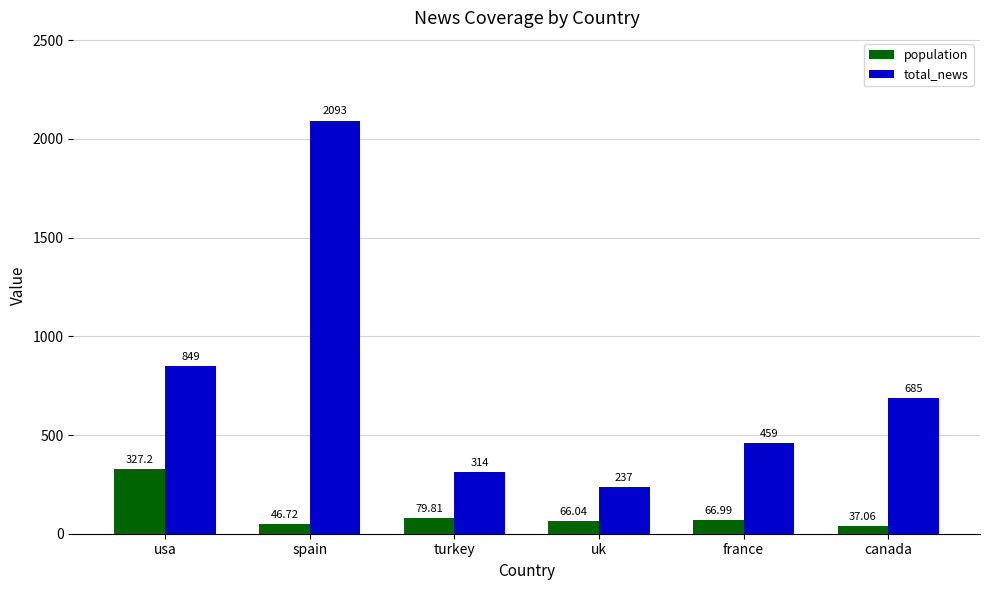

List the series in order of their overall mean, highest first.

total_news, population